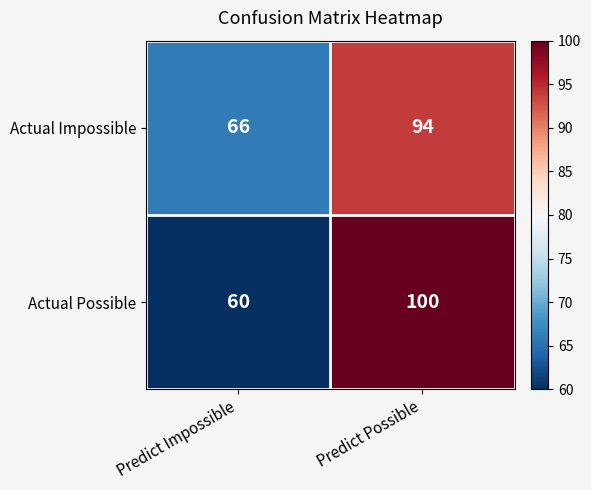

Between Predict Impossible and Predict Possible, which series saw the biggest shift?

Actual Possible